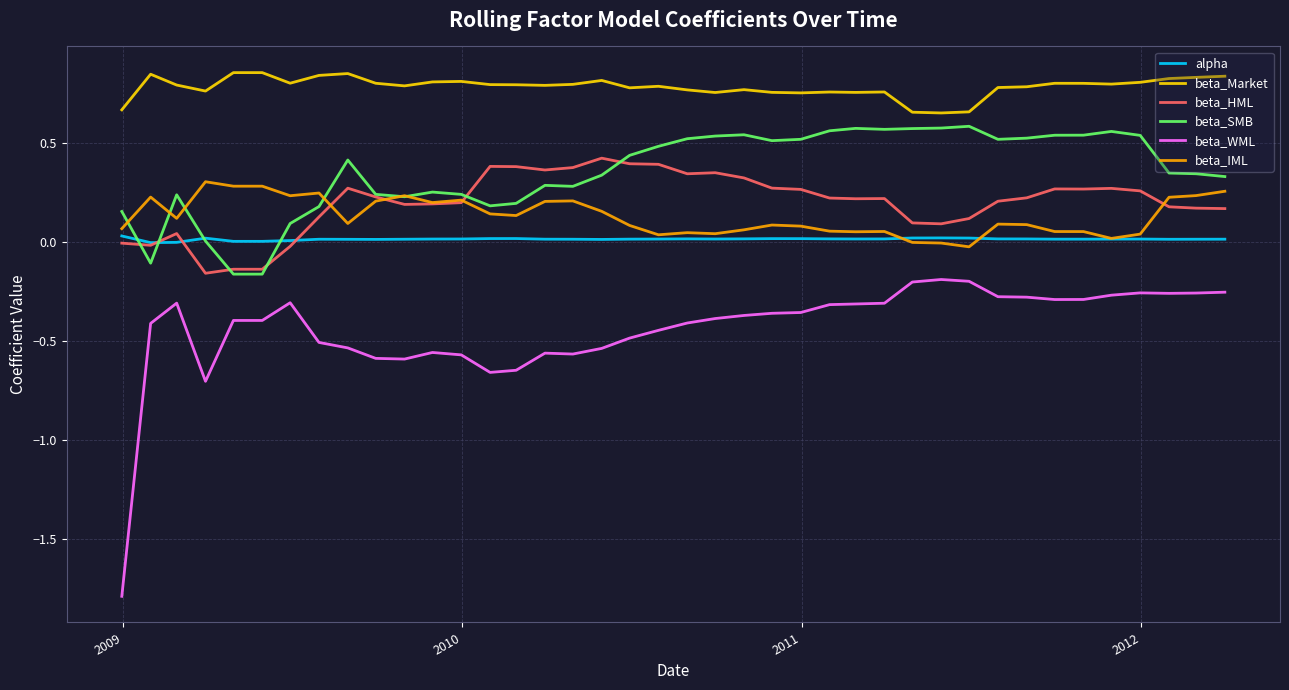

Which series has the largest total across all categories?

beta_Market